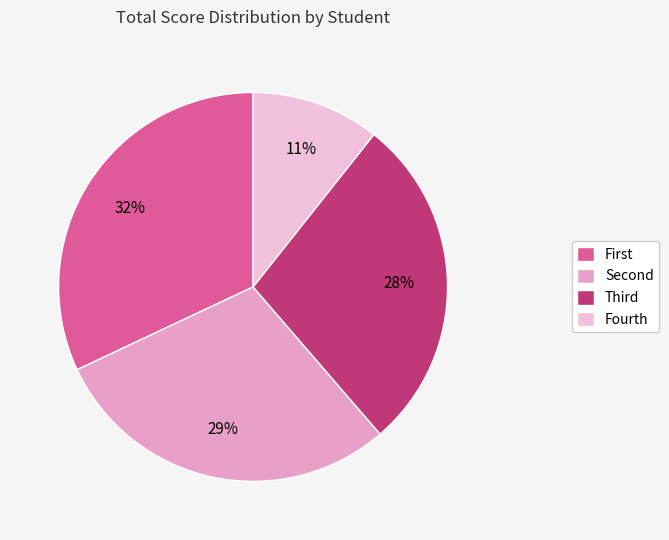

Count the number of slices in the pie.

4